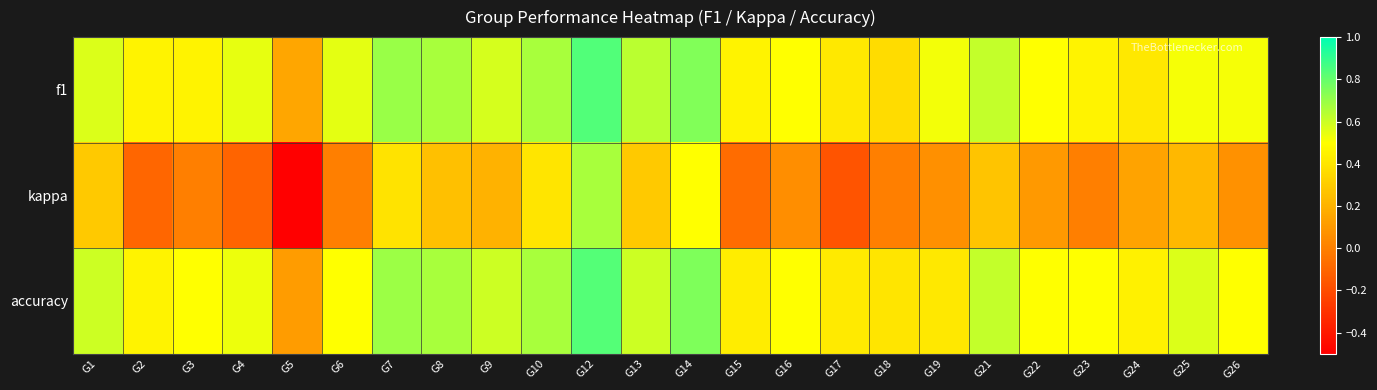

At which category is the sum across all series the highest?

G12